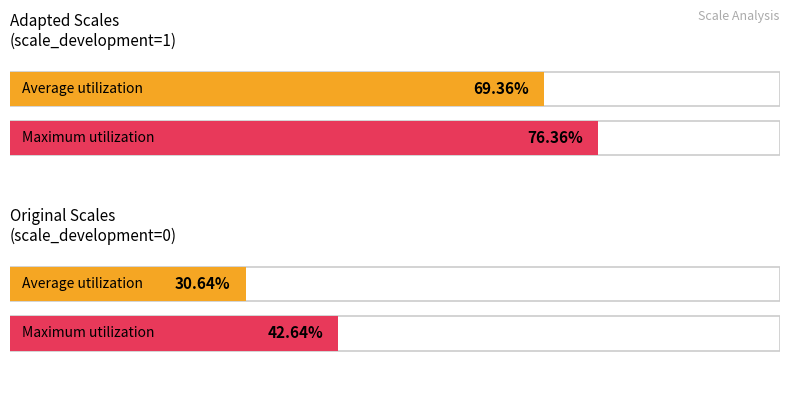

Which series has the largest total across all categories?

Maximum utilization